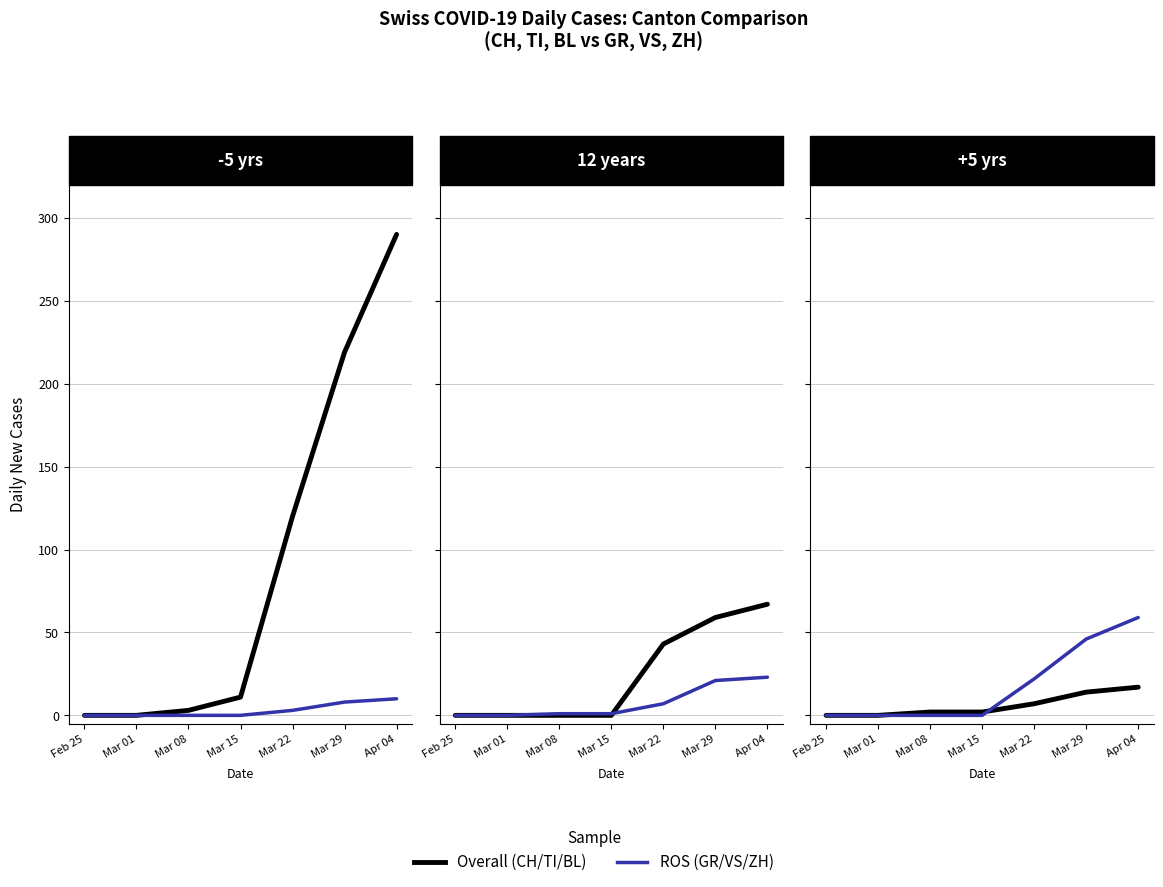

How many positive values does the Overall series have?

5